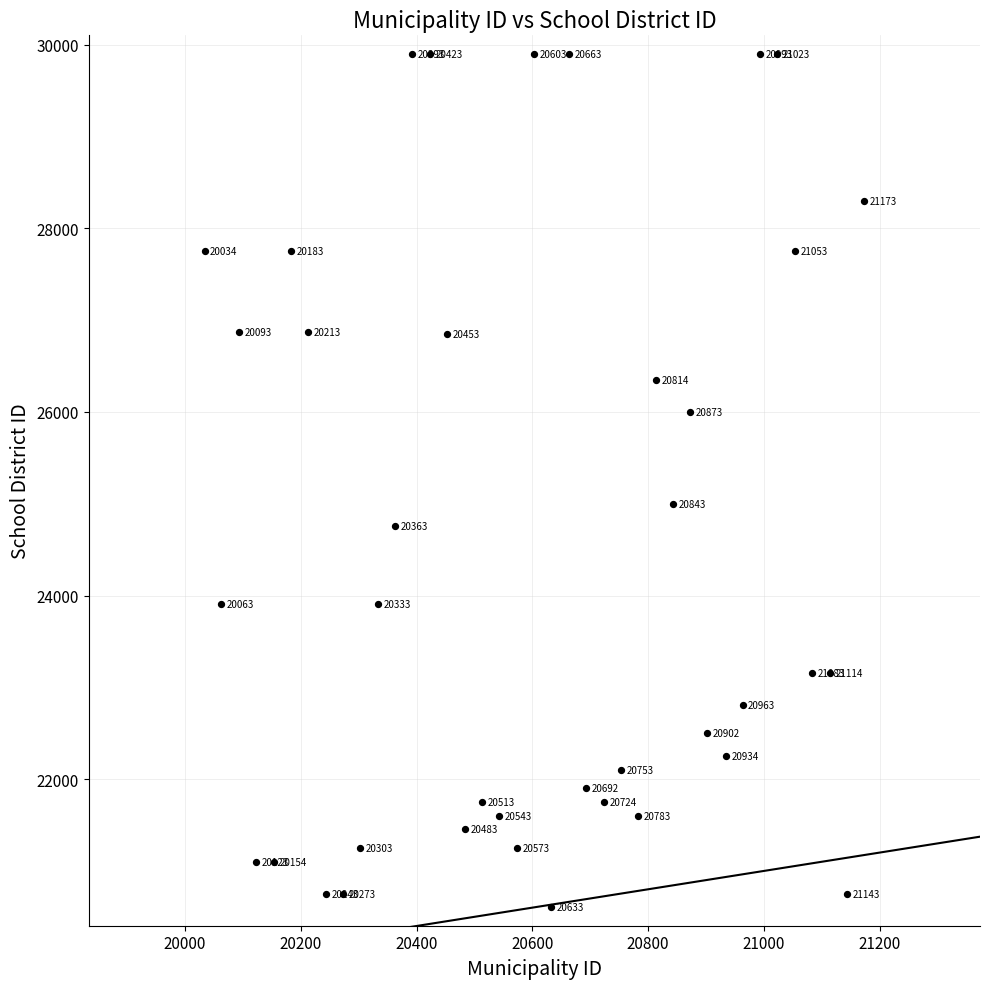

What Y value in the scatter plot is closest to 25252?

25002